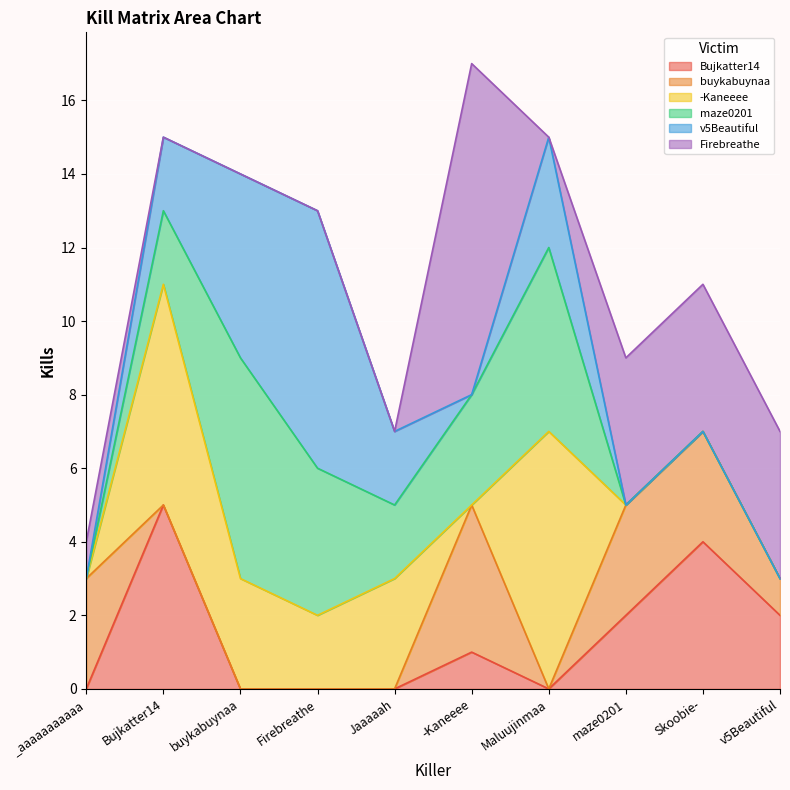

Which category has the highest value across all series?

-Kaneeee